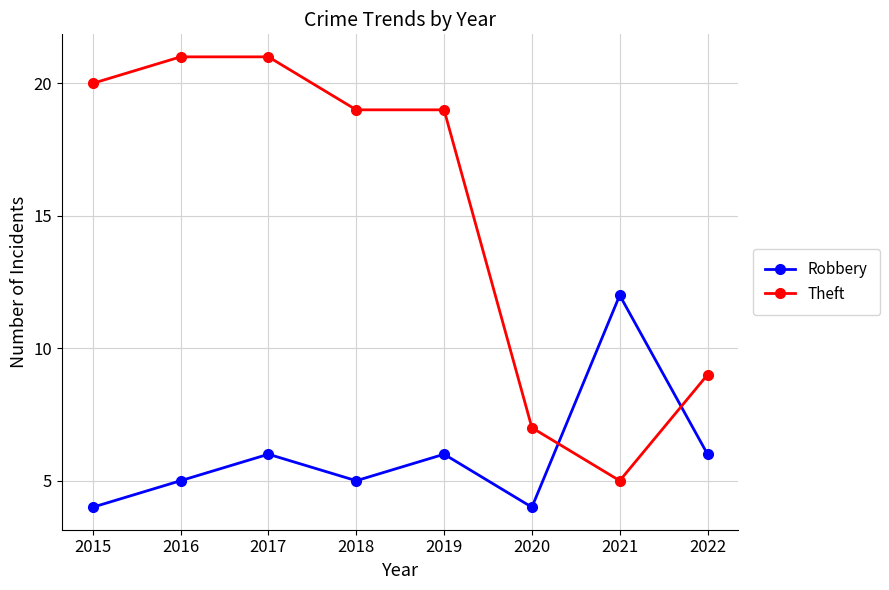

How many data points in Robbery are less than 6?

4